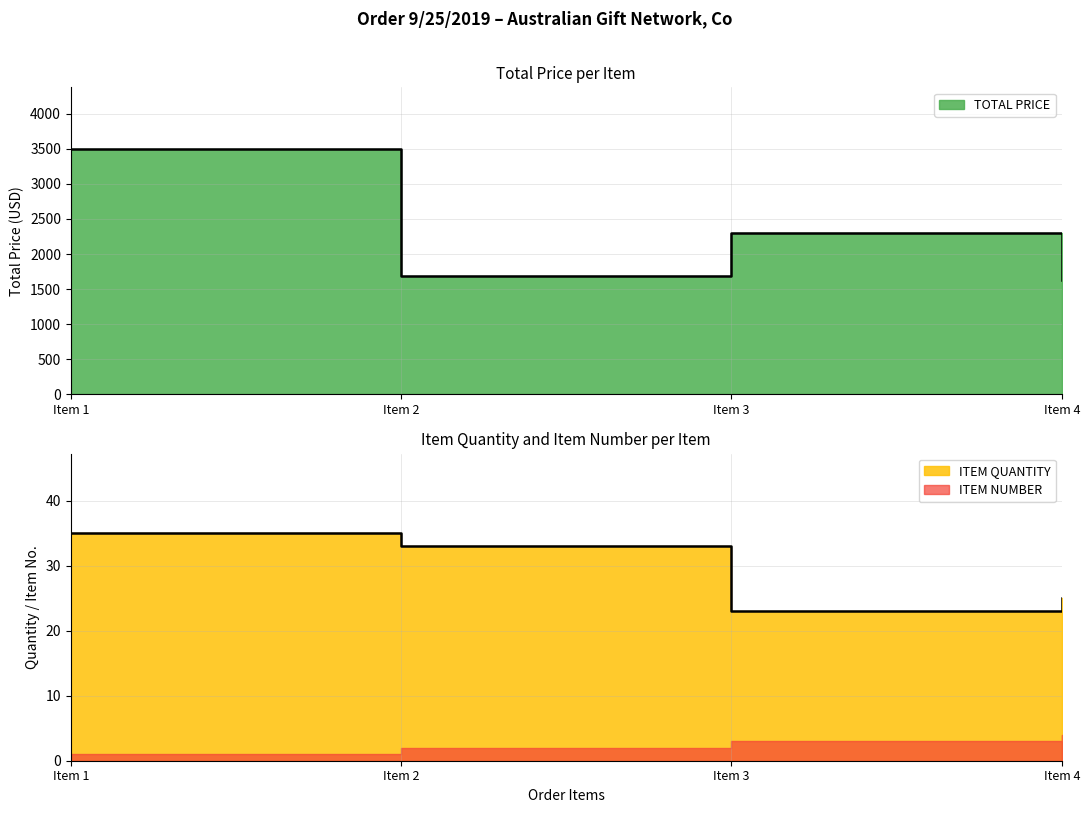

What is the greatest value displayed?

3500.0